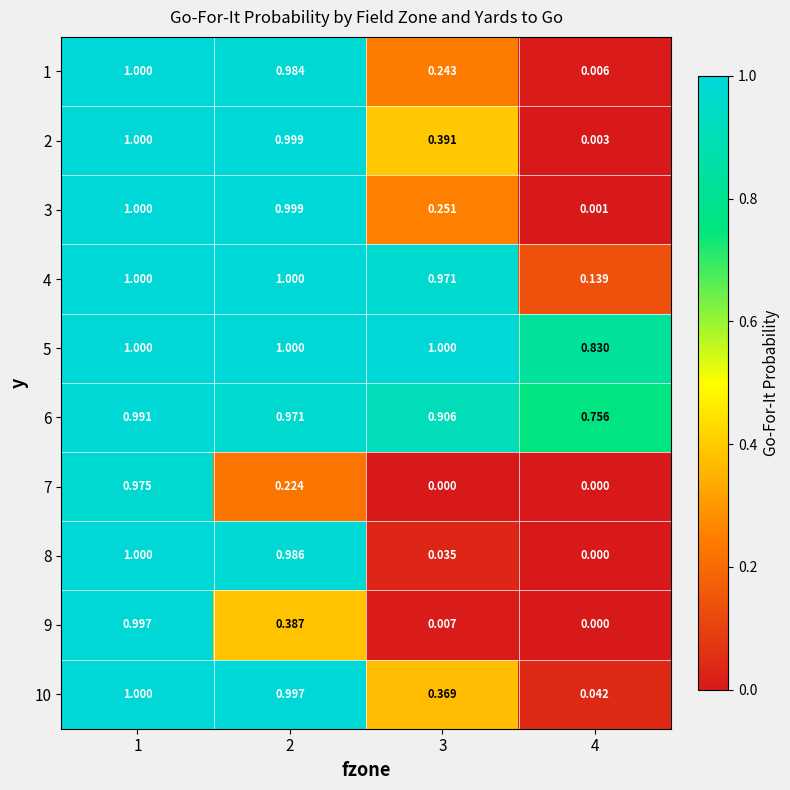

Is the value of 10 at 2 greater than the value of 2 at 1?

No